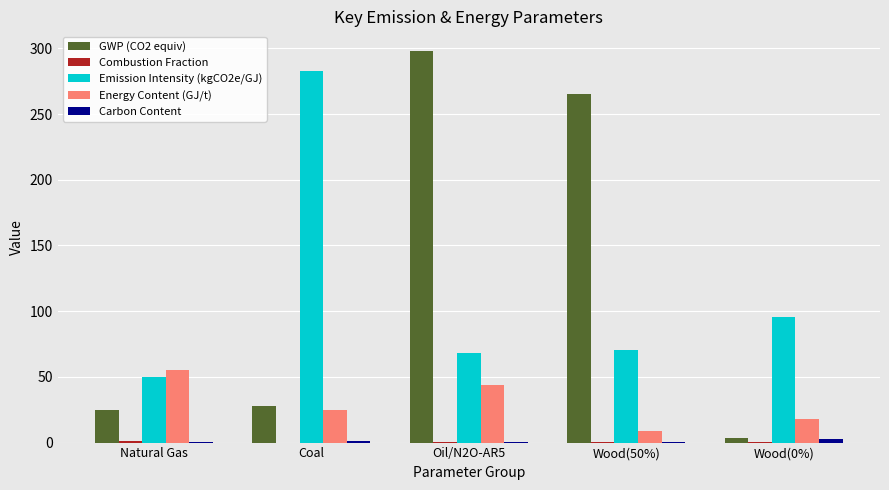

Does the chart contain stacked bars?

No